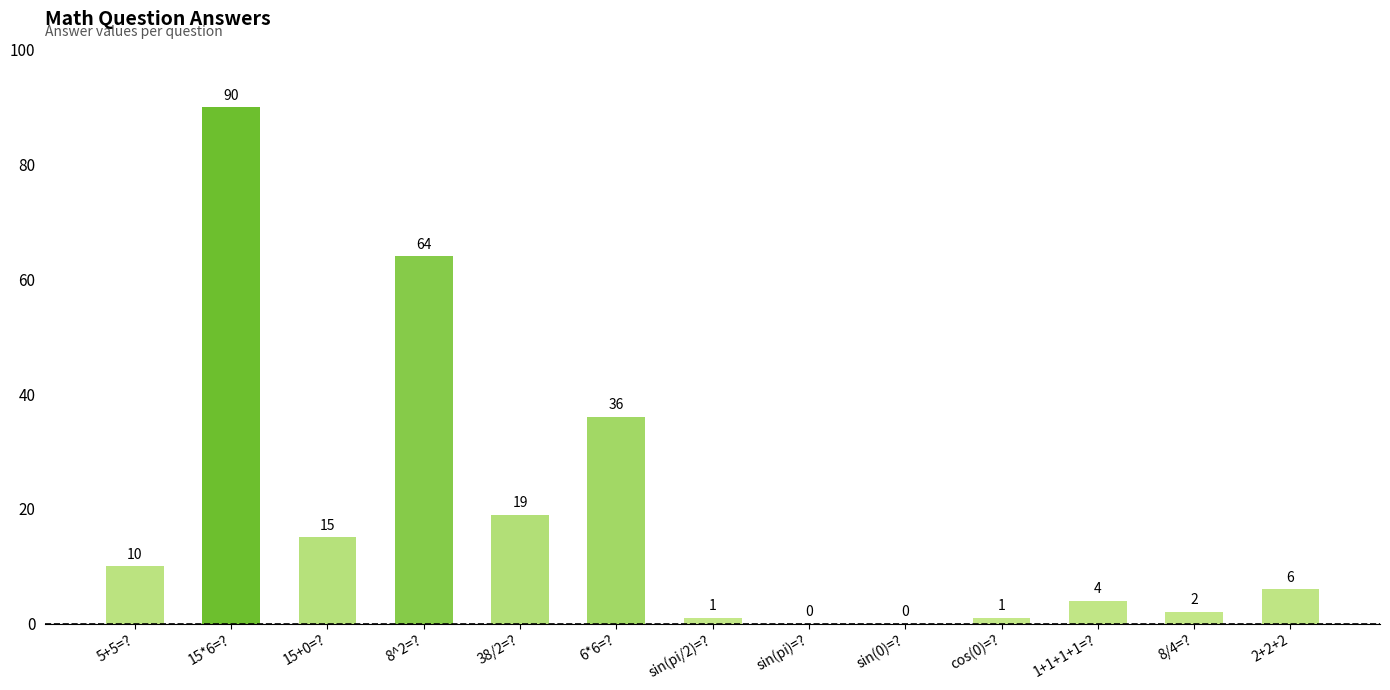

What is the sum of all values?

248